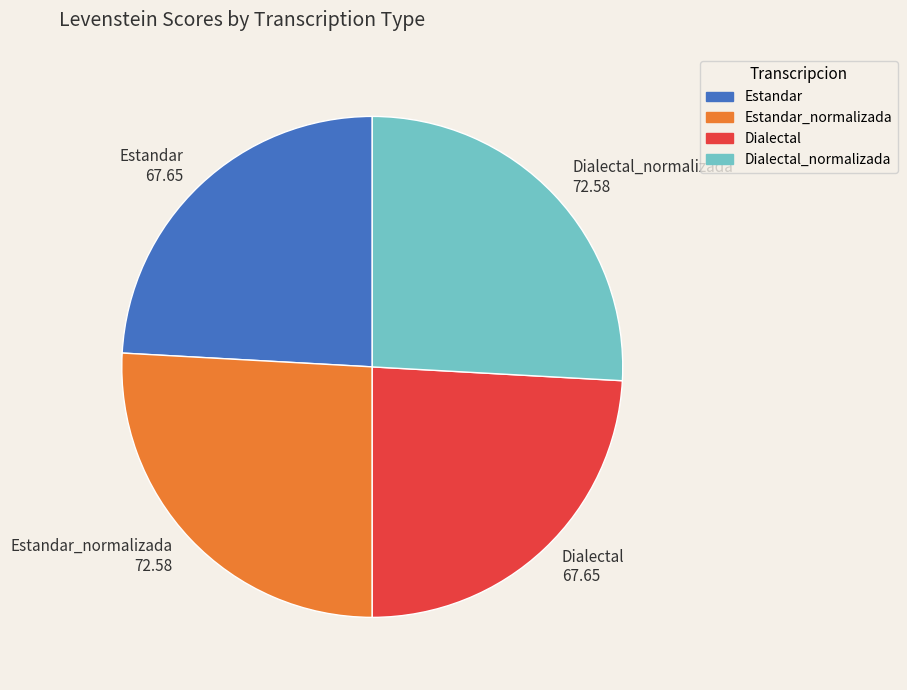

Is Dialectal 67.65 the majority of the pie?

No